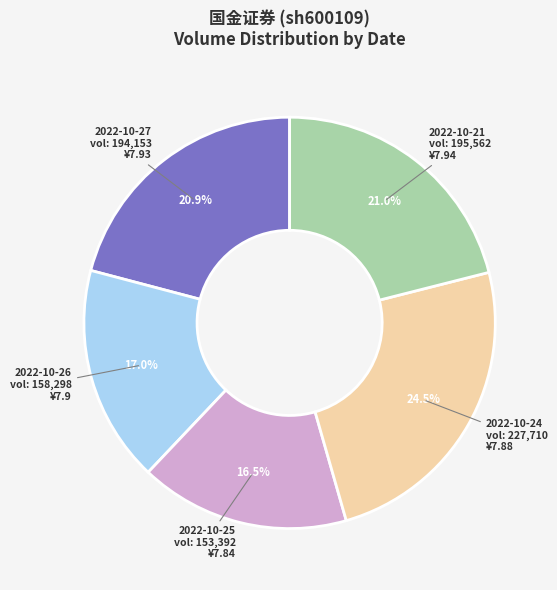

Is there any slice that represents more than half of the pie?

No